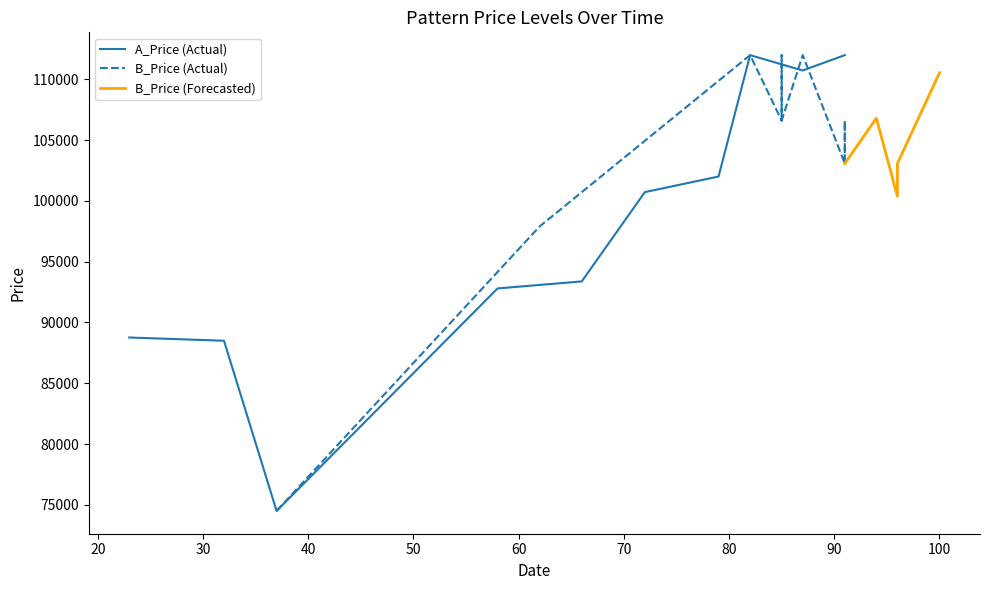

The value of A_Price at 2025-05-22 is 198561.4. True or false?

False